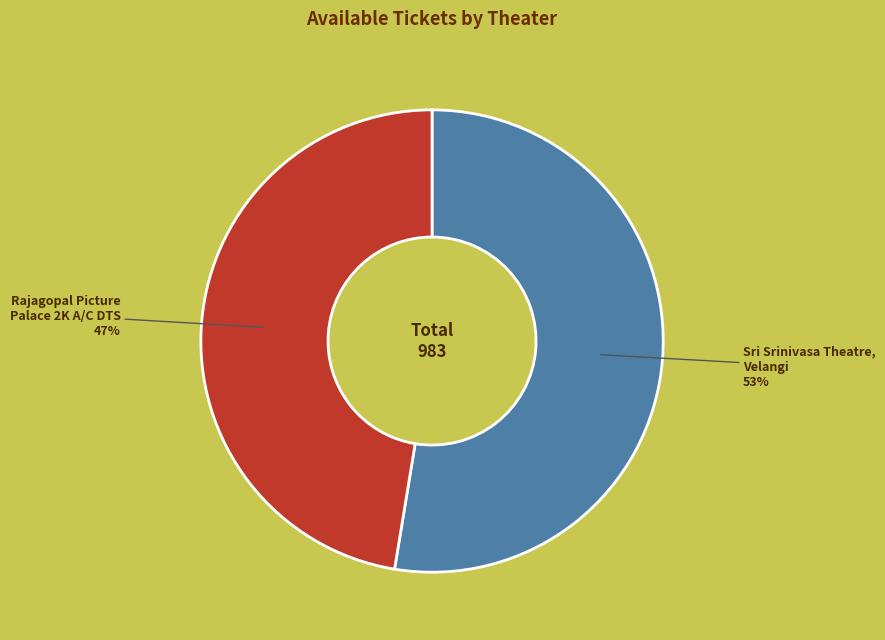

To the nearest percent, what is the average slice percentage?

50%